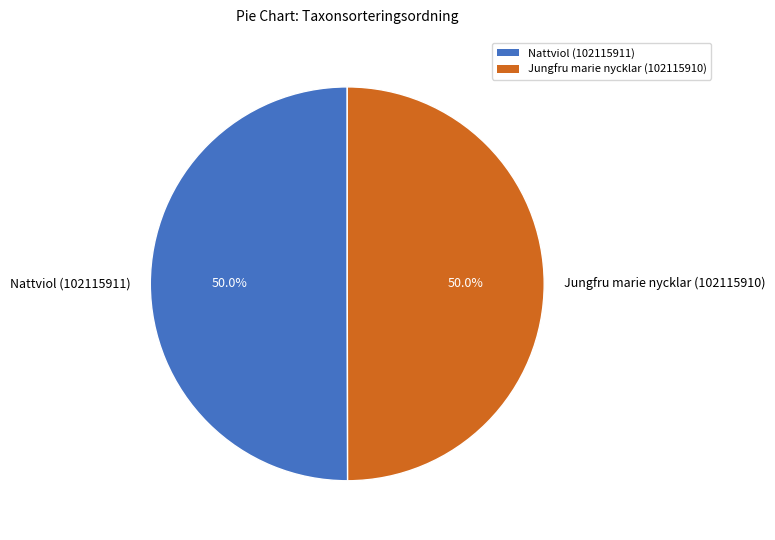

How much of the chart is everything except Jungfru marie nycklar (102115910)?

50.0%